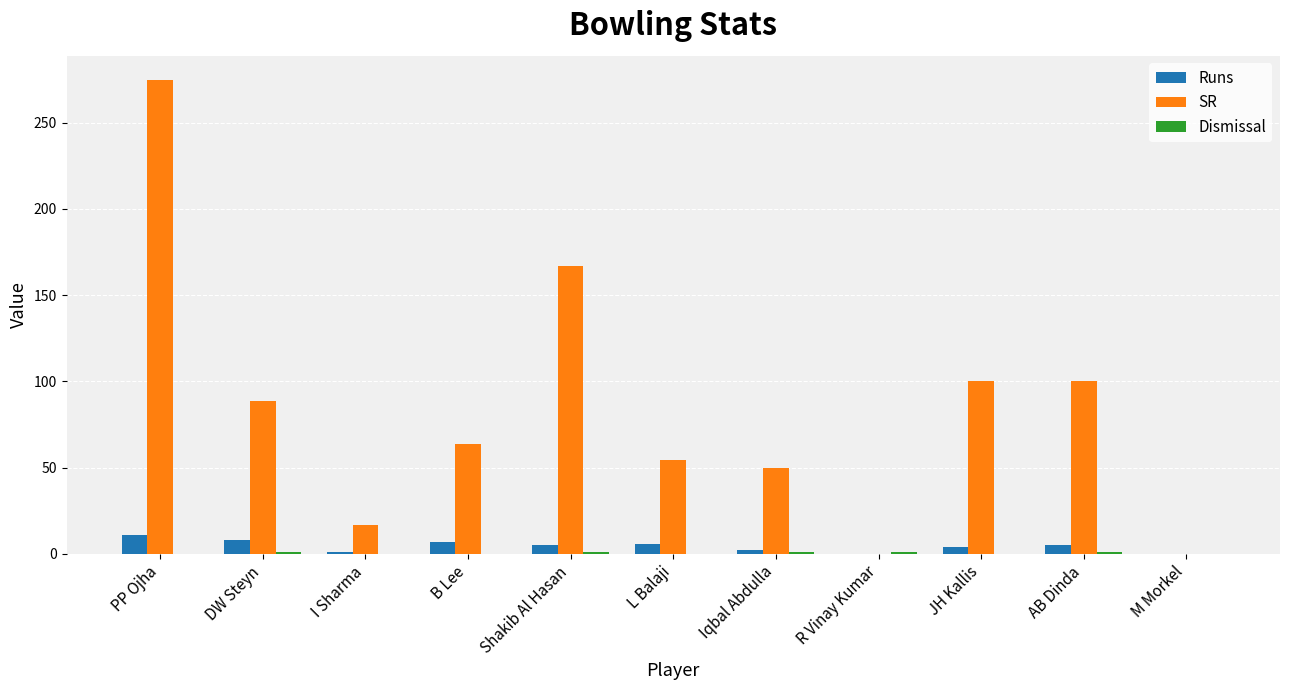

Is it true that SR equals 93.7 at R Vinay Kumar?

False